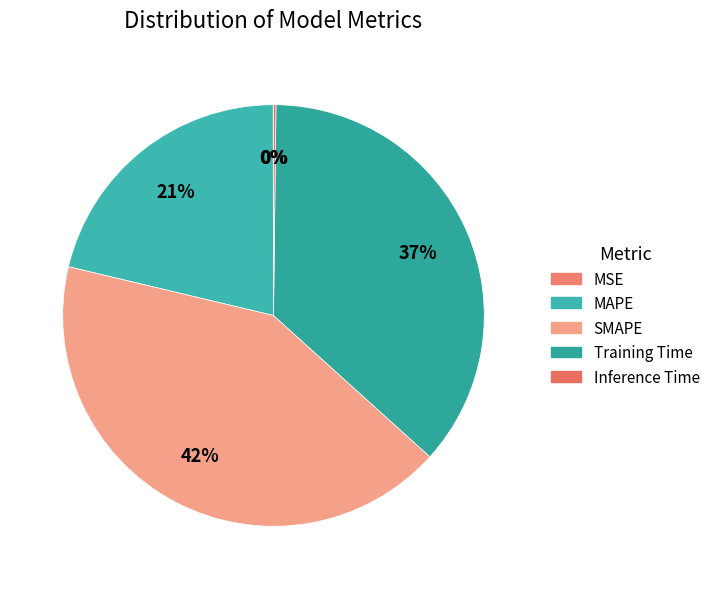

Between Training Time and SMAPE, which is larger?

SMAPE